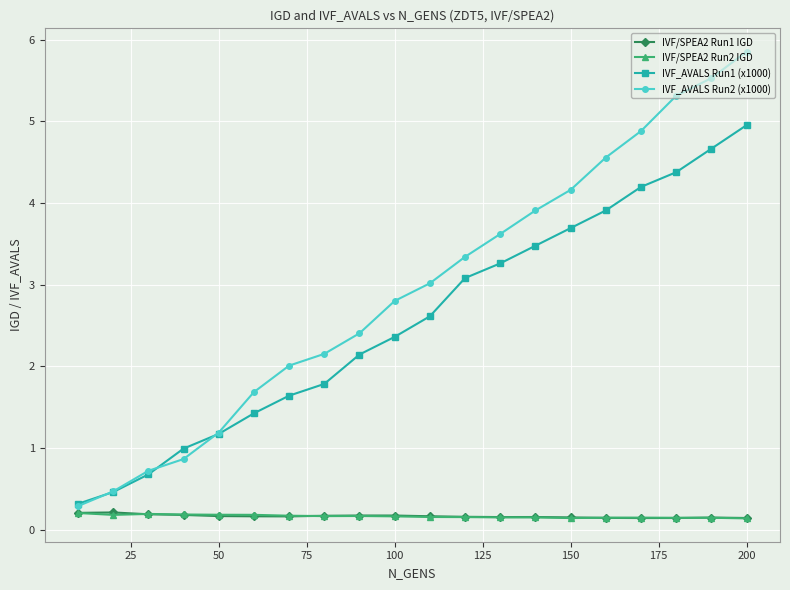

What is the value of the IVF_AVALS Run2 (x1000) point at the 17th from the left?

4.9